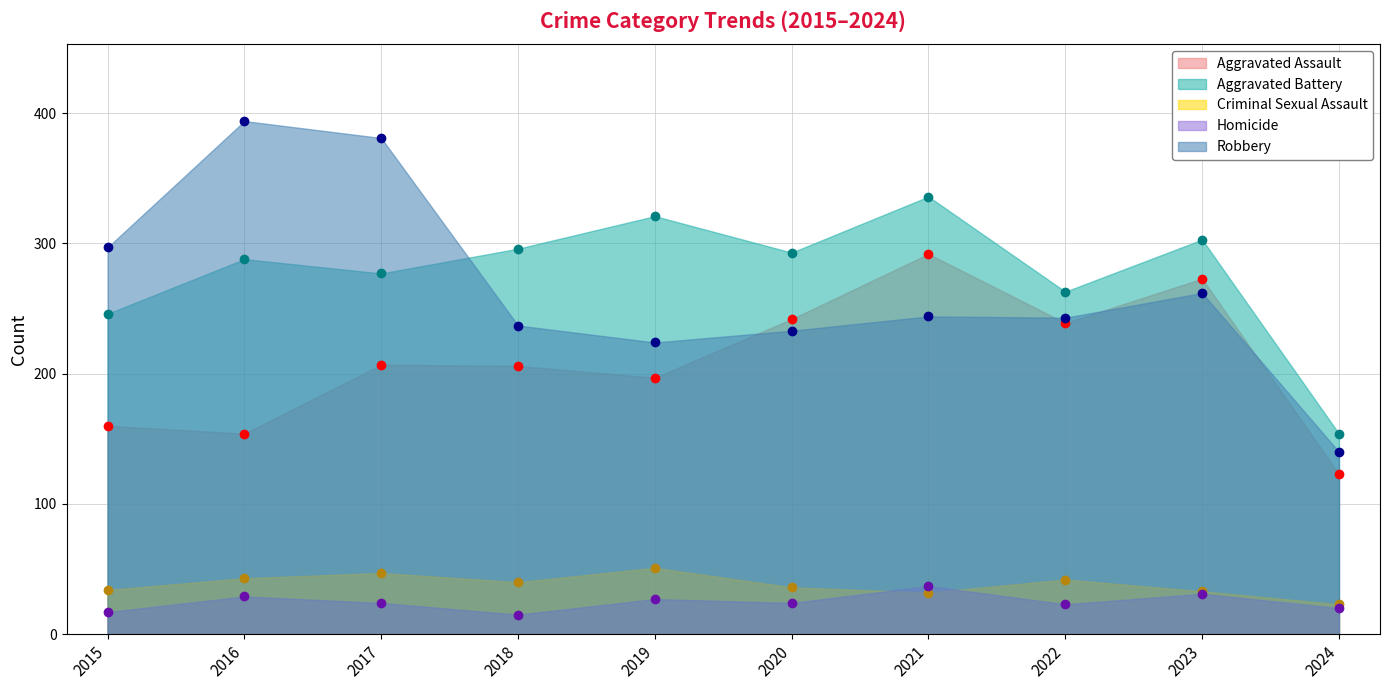

At which category does Homicide reach its first local valley?

2018